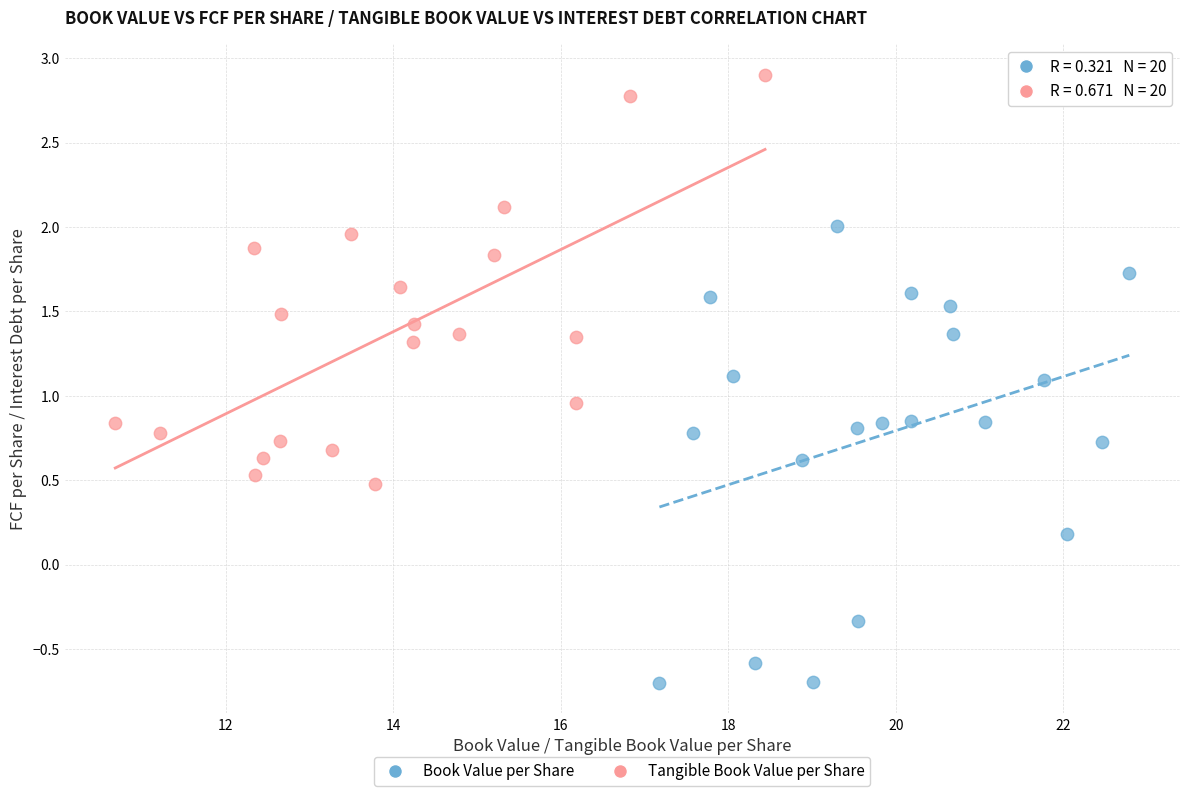

Which series contains the highest Y value?

Tangible Book Value per Share